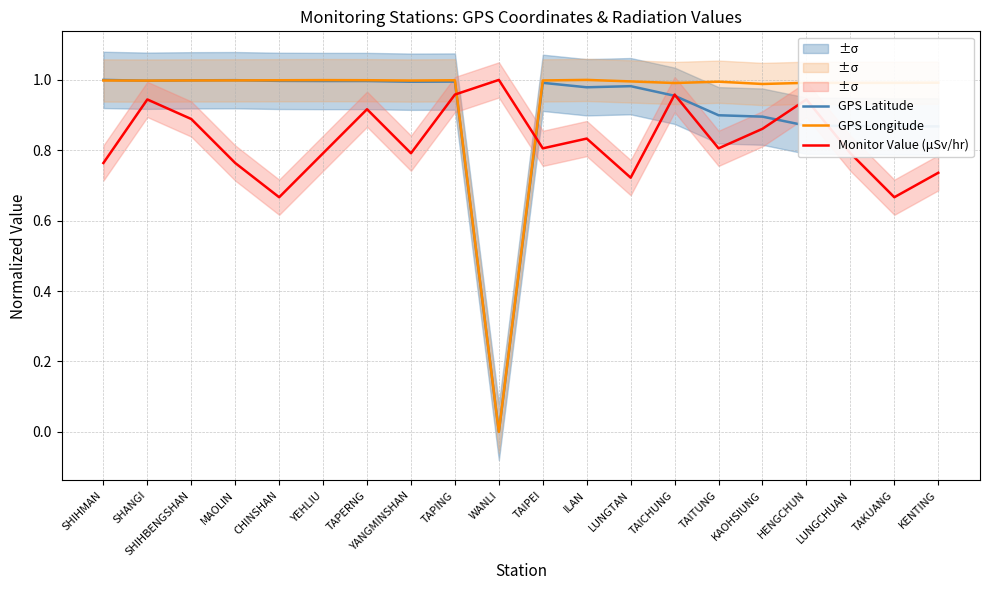

How many distinct data groups are displayed?

3